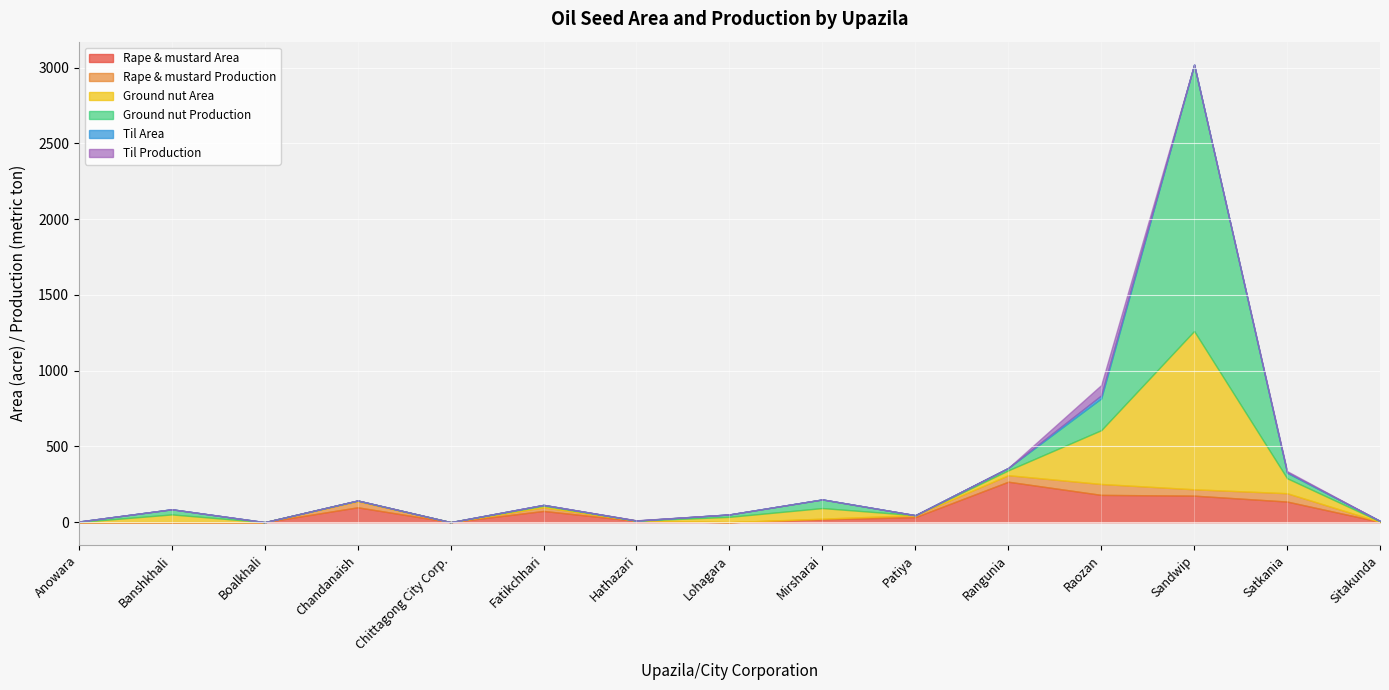

Reading left to right, list all the values displayed in this chart.

Rape & mustard Area: Anowara=0	Banshkhali=0	Boalkhali=0	Chandanaish=98	Chittagong City Corp.=0	Fatikchhari=74	Hathazari=8	Lohagara=0	Mirsharai=19	Patiya=33	Rangunia=267	Raozan=180	Sandwip=175	Satkania=136	Sitakunda=2
Rape & mustard Production: Anowara=0	Banshkhali=0	Boalkhali=0	Chandanaish=40	Chittagong City Corp.=0	Fatikchhari=24	Hathazari=2	Lohagara=0	Mirsharai=4	Patiya=13	Rangunia=43	Raozan=72	Sandwip=42	Satkania=55	Sitakunda=0
Ground nut Area: Anowara=1	Banshkhali=51	Boalkhali=0	Chandanaish=4	Chittagong City Corp.=0	Fatikchhari=10	Hathazari=0	Lohagara=35	Mirsharai=70	Patiya=0	Rangunia=32	Raozan=355	Sandwip=1045	Satkania=99	Sitakunda=3
Ground nut Production: Anowara=3	Banshkhali=34	Boalkhali=0	Chandanaish=1	Chittagong City Corp.=0	Fatikchhari=6	Hathazari=0	Lohagara=16	Mirsharai=57	Patiya=0	Rangunia=16	Raozan=210	Sandwip=1759	Satkania=36	Sitakunda=3
Til Area: Anowara=0	Banshkhali=0	Boalkhali=0	Chandanaish=0	Chittagong City Corp.=0	Fatikchhari=0	Hathazari=1	Lohagara=0	Mirsharai=0	Patiya=0	Rangunia=0	Raozan=20	Sandwip=0	Satkania=4	Sitakunda=0
Til Production: Anowara=0	Banshkhali=0	Boalkhali=0	Chandanaish=0	Chittagong City Corp.=0	Fatikchhari=0	Hathazari=1	Lohagara=0	Mirsharai=0	Patiya=0	Rangunia=0	Raozan=68	Sandwip=0	Satkania=7	Sitakunda=0